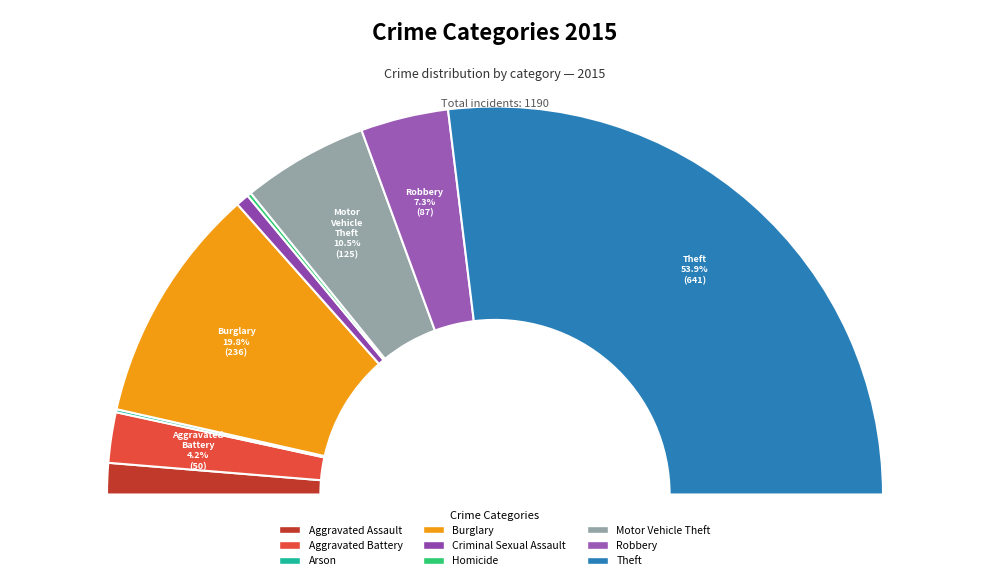

To the nearest percent, what is the difference between the Motor Vehicle Theft and Robbery slice percentages?

3%